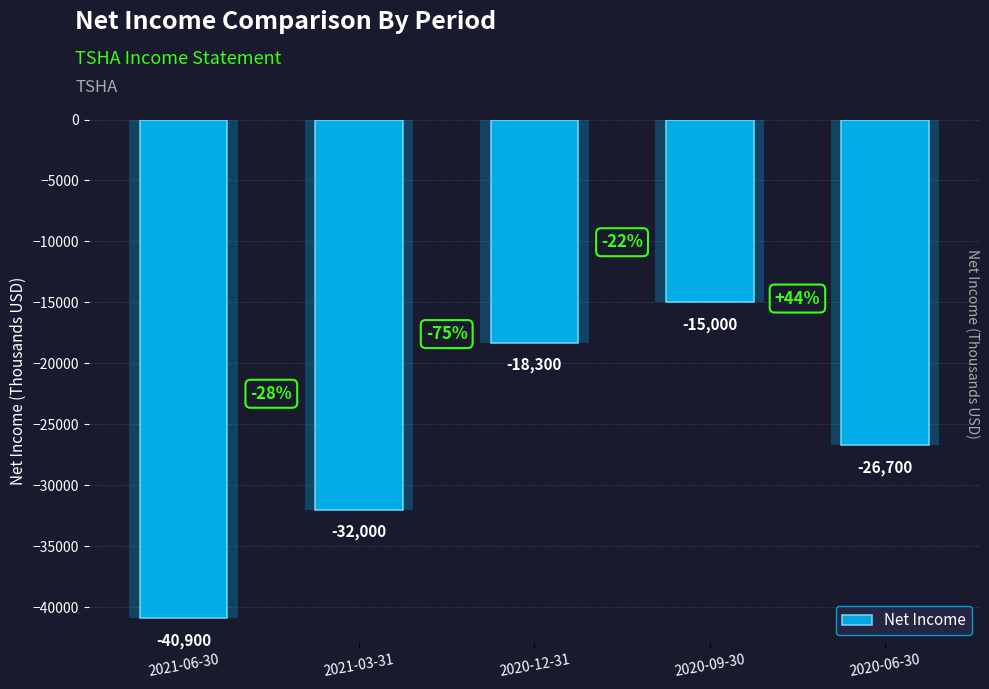

What is the greatest value displayed?

-15000